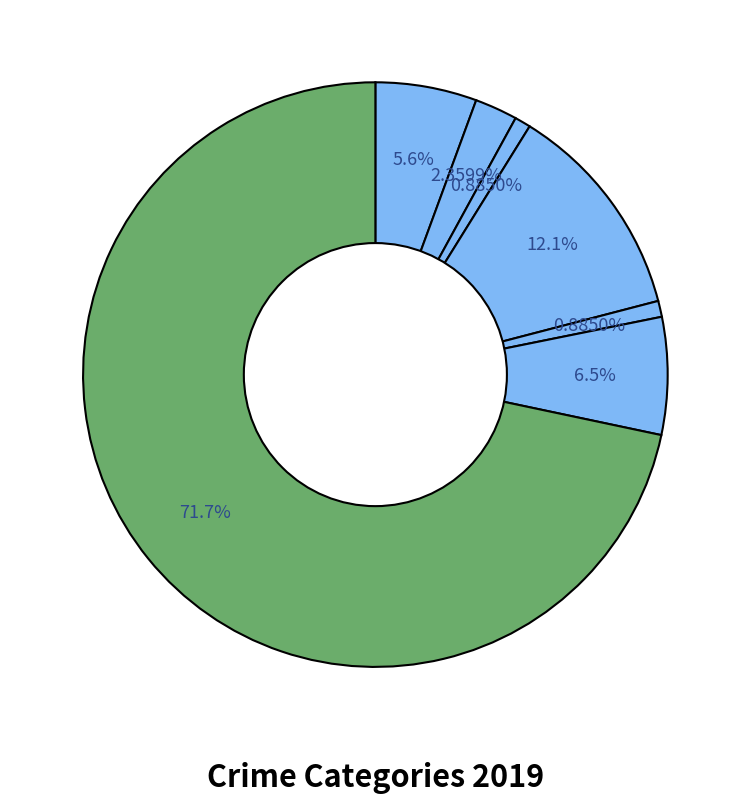

How many segments does this pie chart have?

7